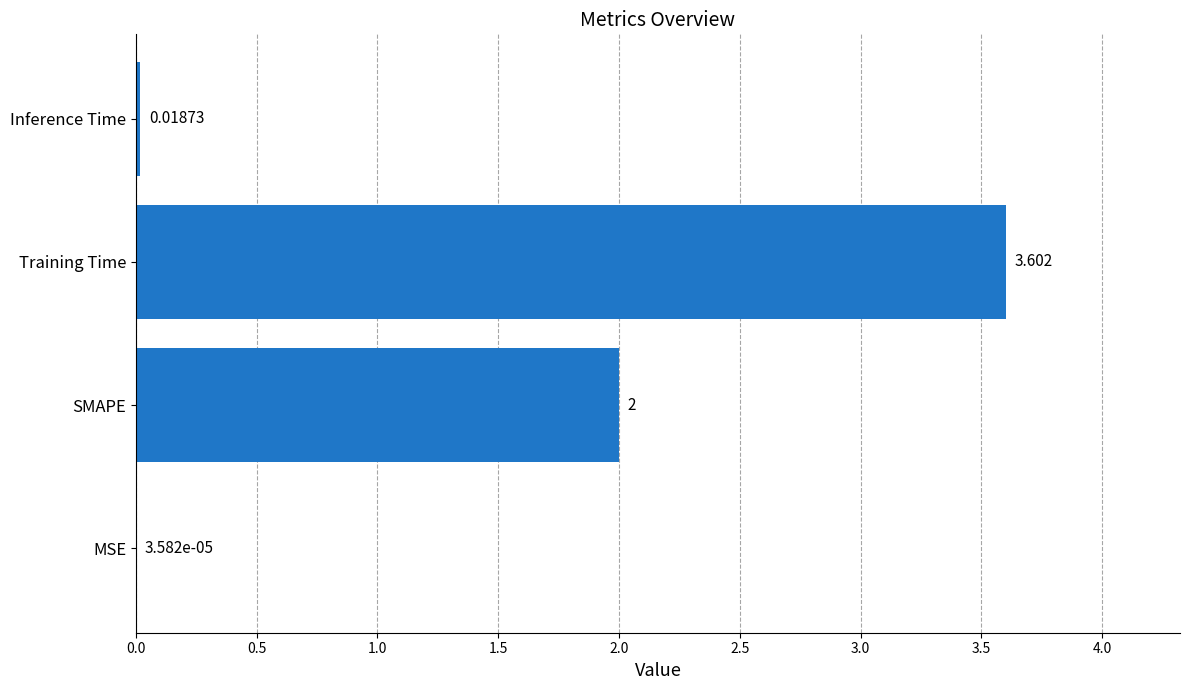

At which category does the chart reach its peak across all series?

Training Time